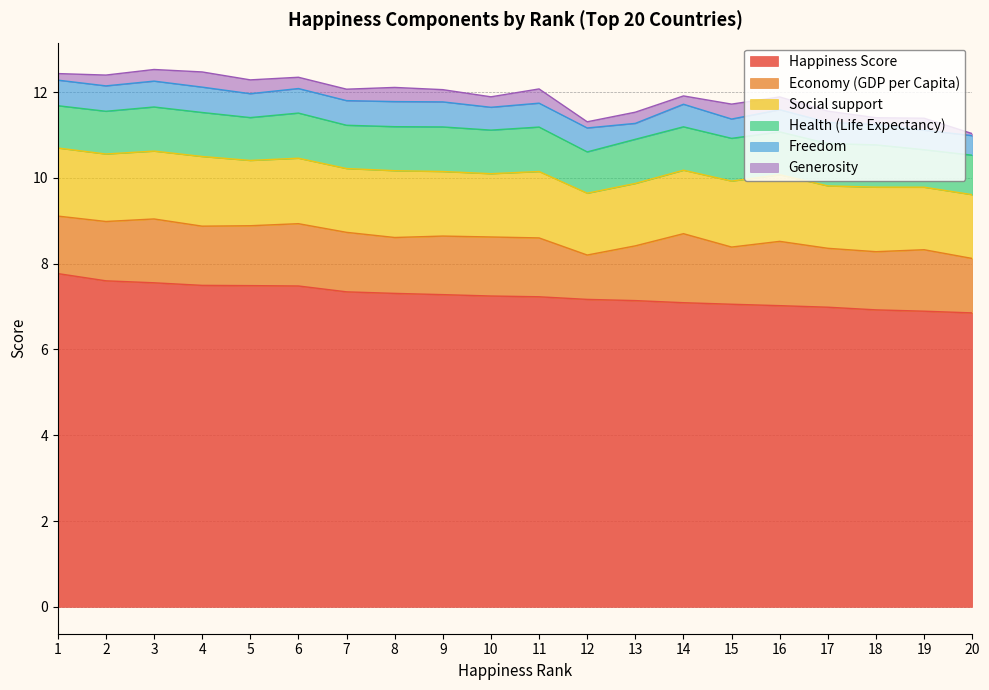

The Health (Life Expectancy) series shows 1.5 at 19. True or false?

False